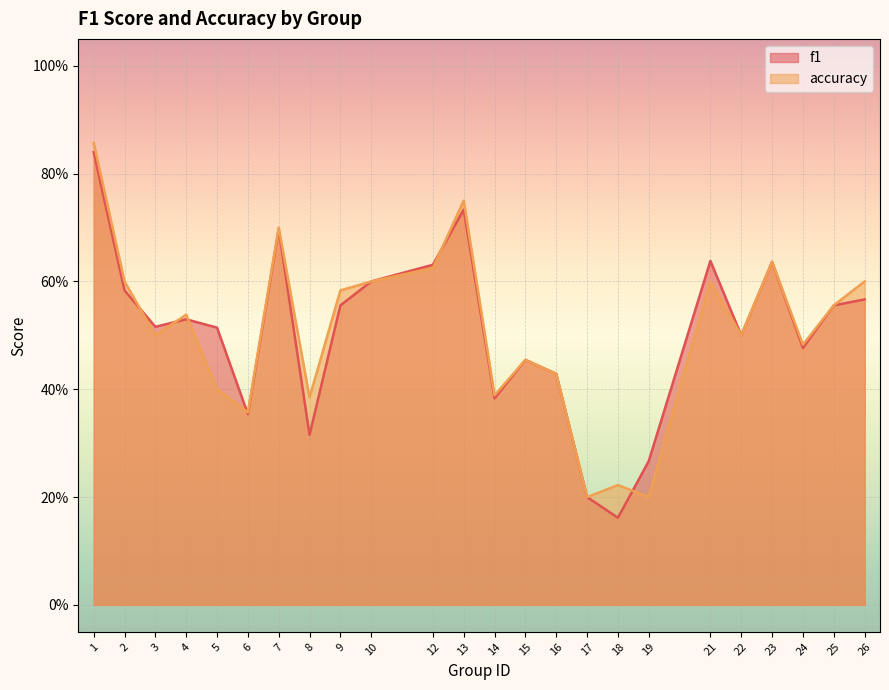

What is the value of the f1 point at the 2nd from the left?

0.6